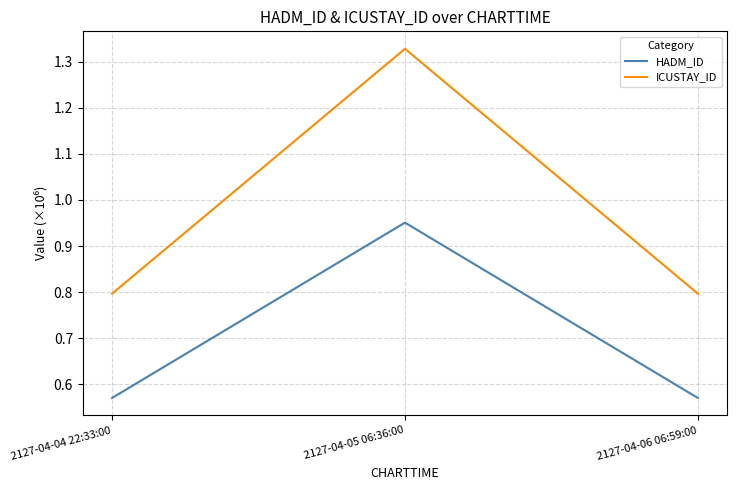

How many ICUSTAY_ID values are between 0 and 1?

2